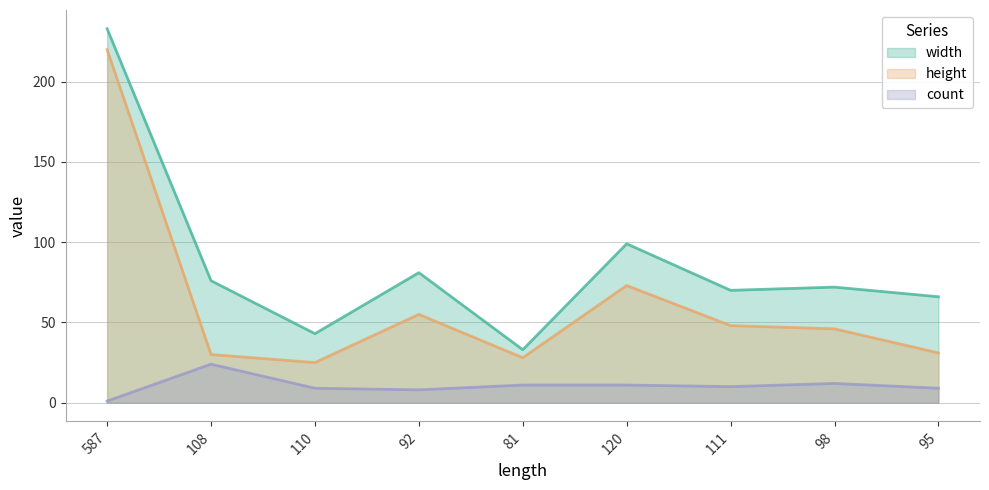

Which series has the widest spread of values?

width